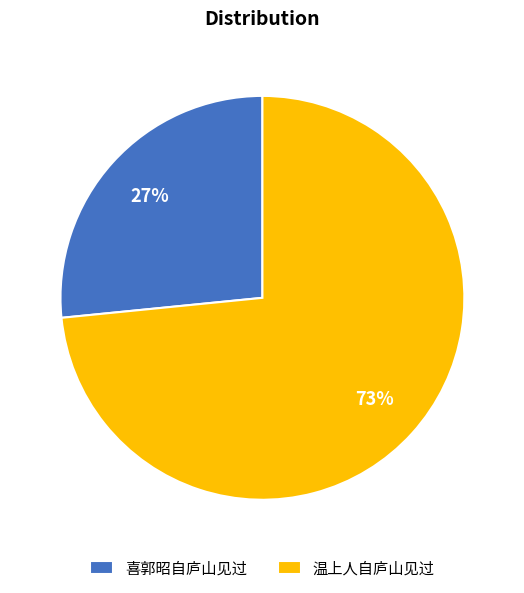

How many slices are in this pie chart?

2